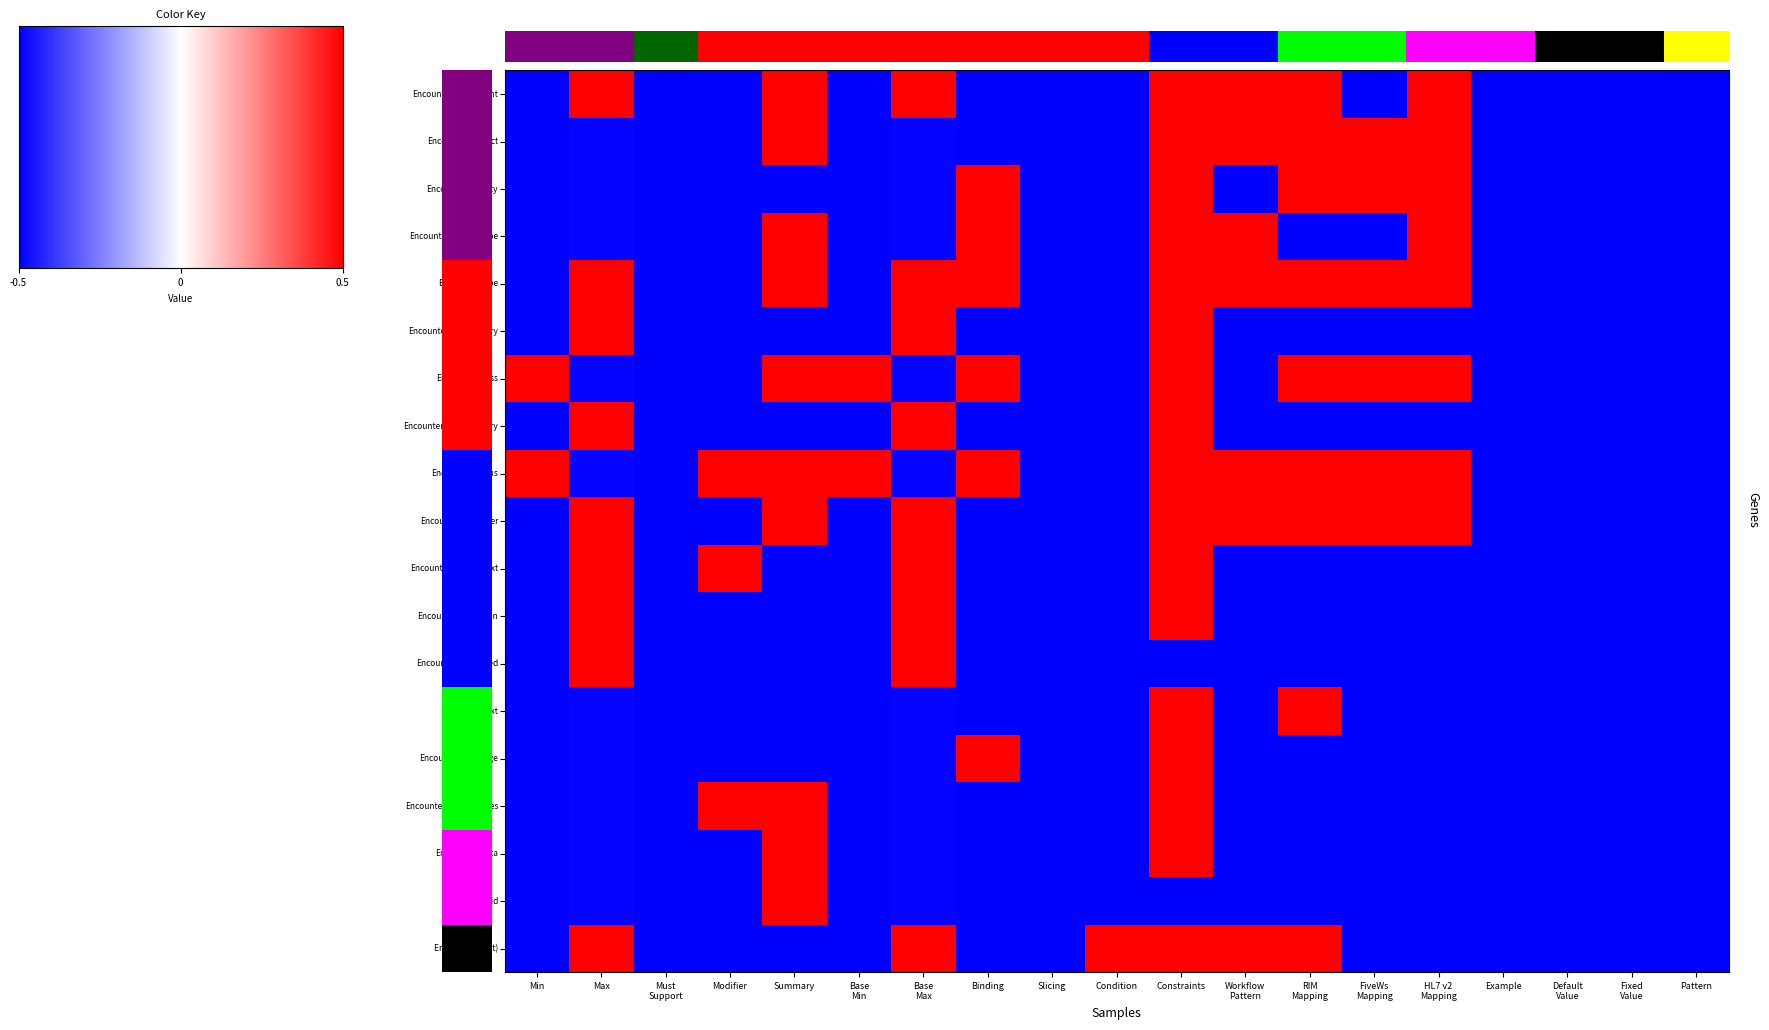

How many series are shown in this chart?

19